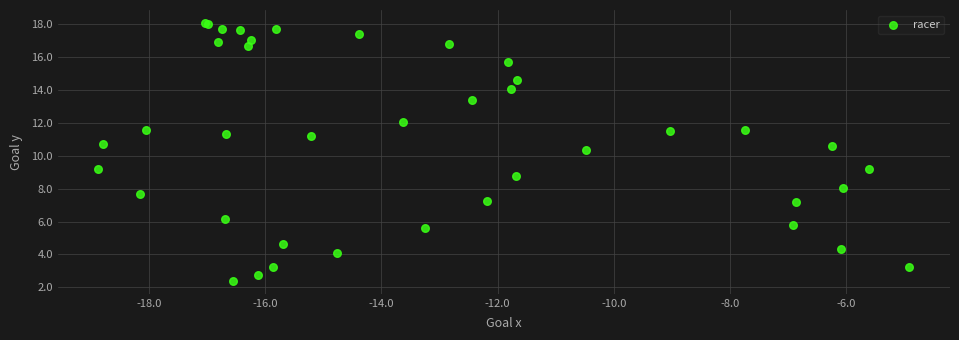

What Y value in the scatter plot is closest to 10?

10.3